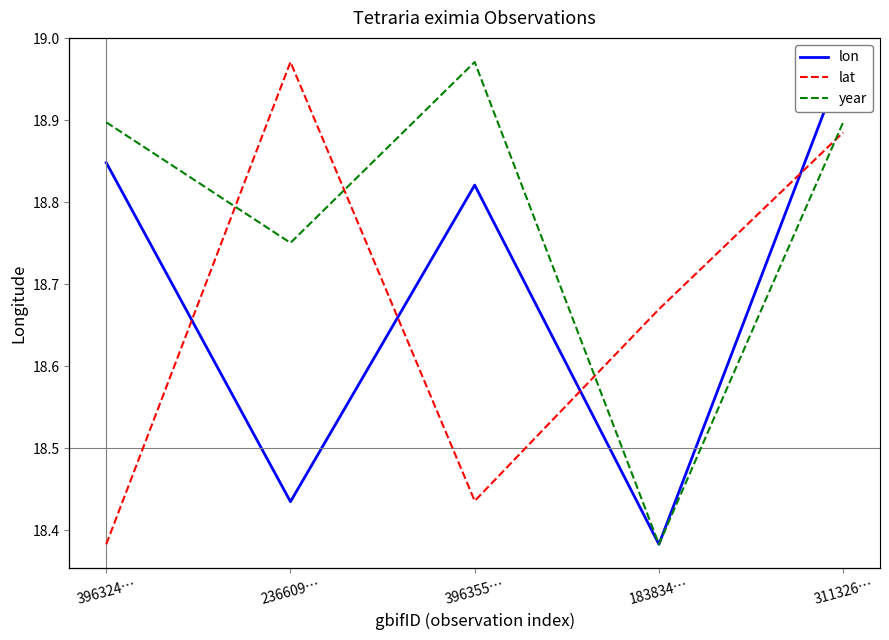

List the labels in order of lat value, smallest first.

396324…, 396355…, 183834…, 311326…, 236609…